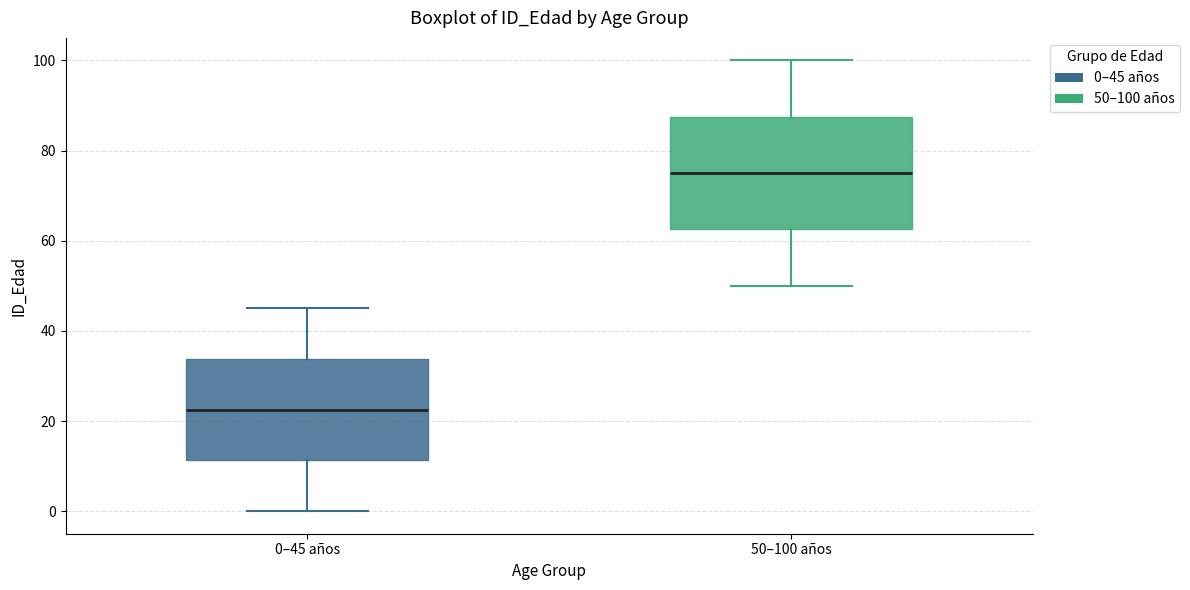

Reading left to right, transcribe this box plot: for each box, give where its median line is, the range the box spans, and where its two whiskers end, as read against the y-axis. The values are not printed on the chart, so give them approximately, as read against the axis.

0–45 años: median 22, box 12 to 34, whiskers 0 to 46
50–100 años: median 76, box 62 to 88, whiskers 50 to 100